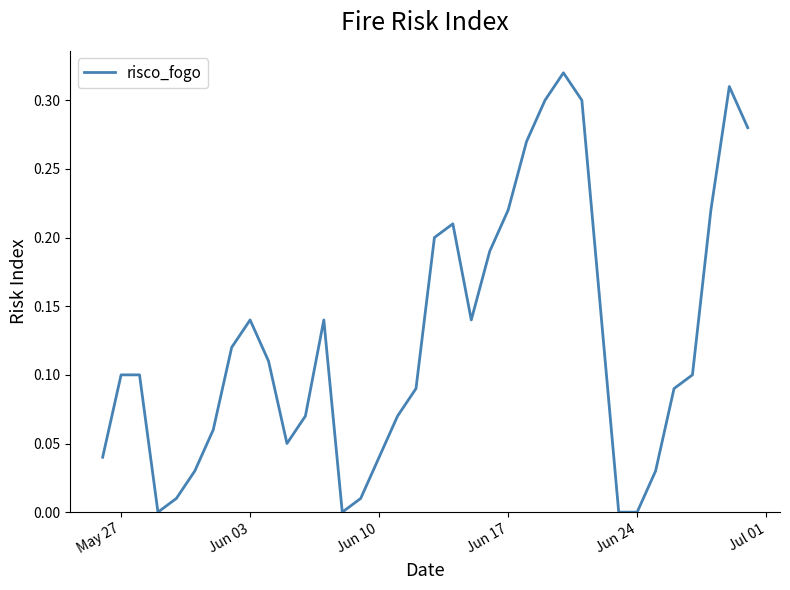

Is this an area chart (filled region under the line)?

No